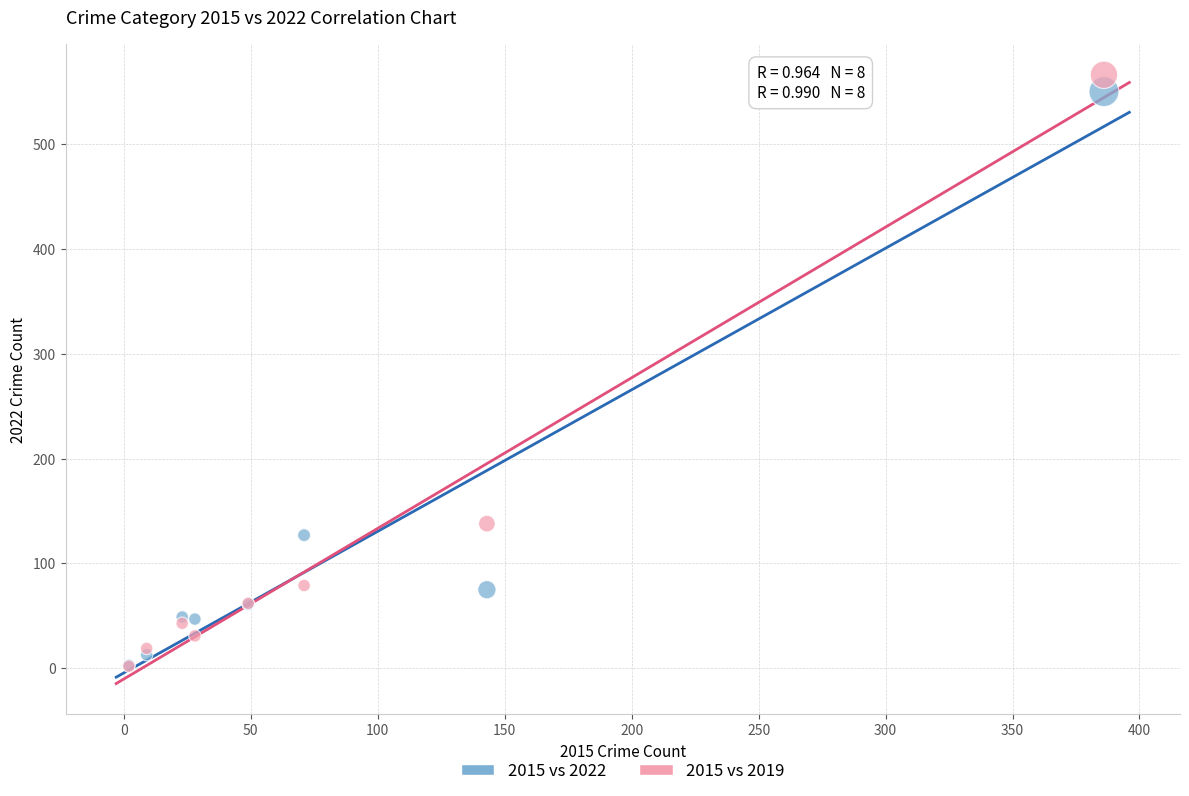

Which series has the largest Y range (max minus min)?

2015 vs 2019